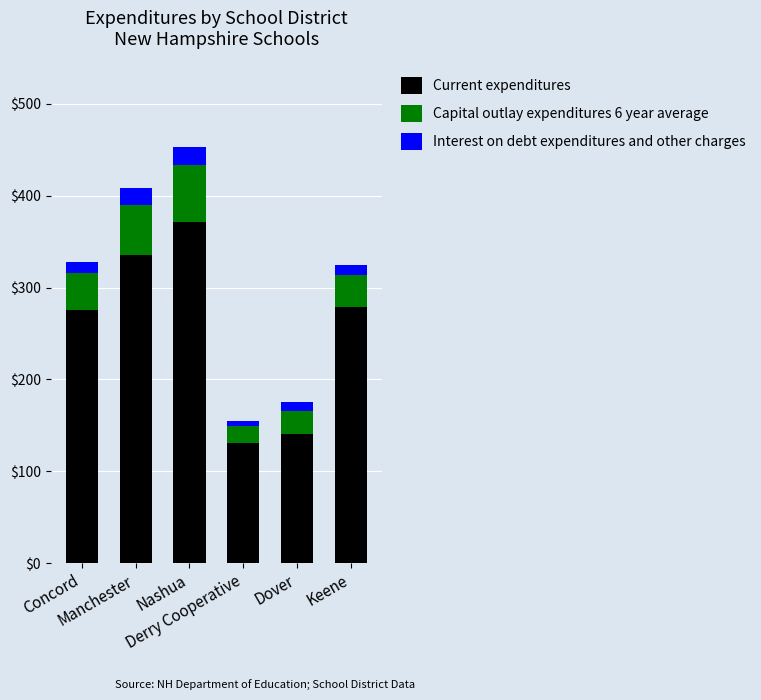

What is the minimum value for Current expenditures?

131